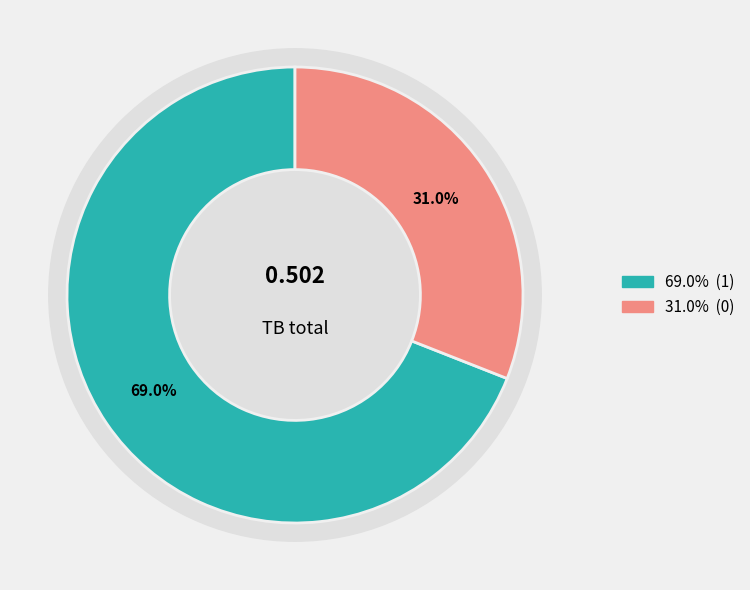

To the nearest percent, what percentage of the pie is 1?

69%